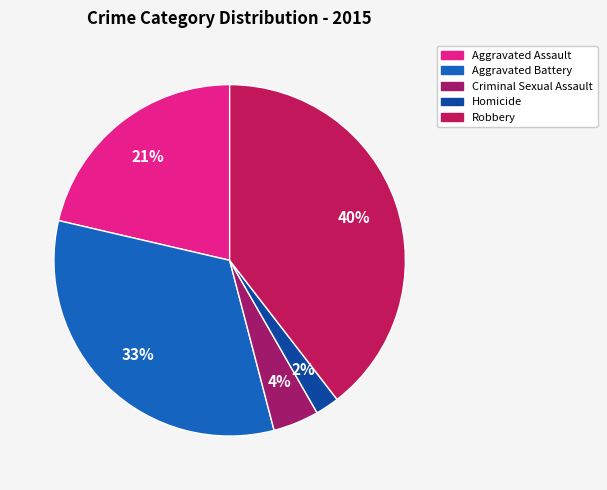

Is it true that Aggravated Assault is 21% of the pie?

True